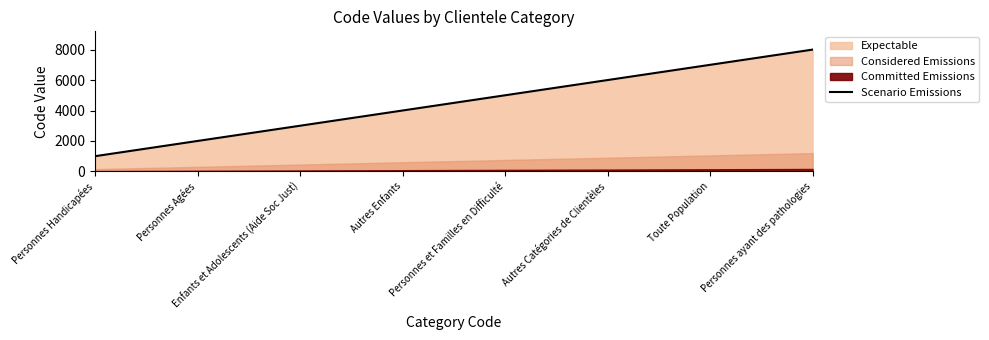

What position from the left is Personnes Handicapées?

1